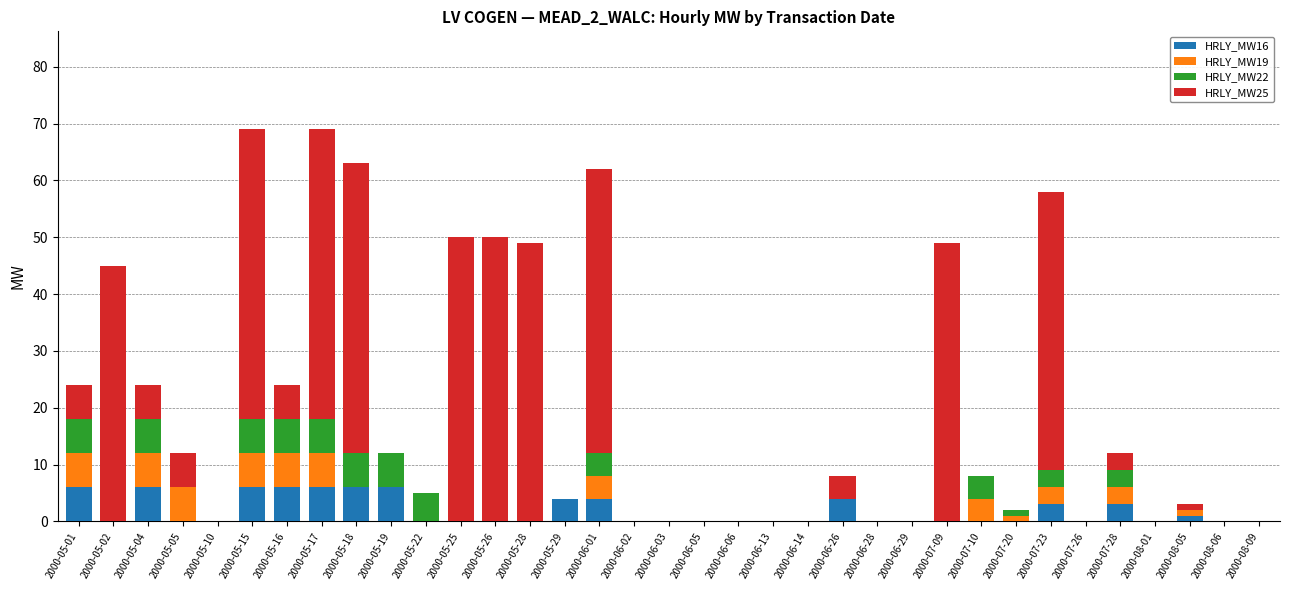

What is the sum of the HRLY_MW16 values at 2000-05-29 and 2000-05-22?

4.0